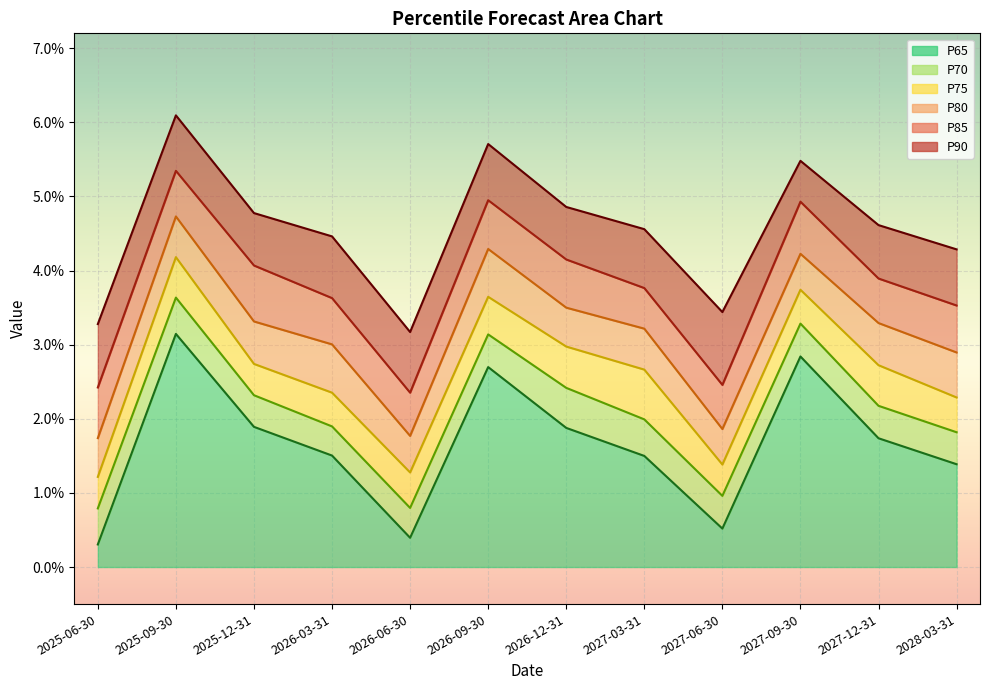

Which series has the largest total across all categories?

P90